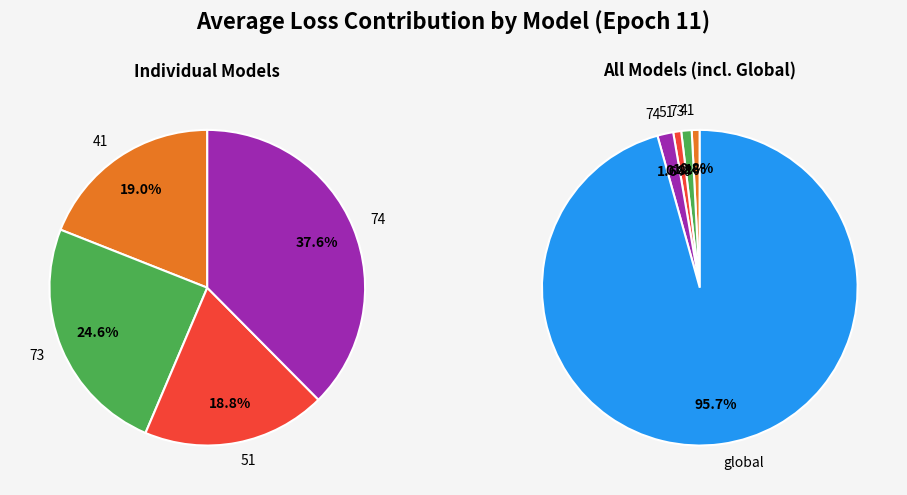

True or false: 41 accounts for 10% of the total.

False